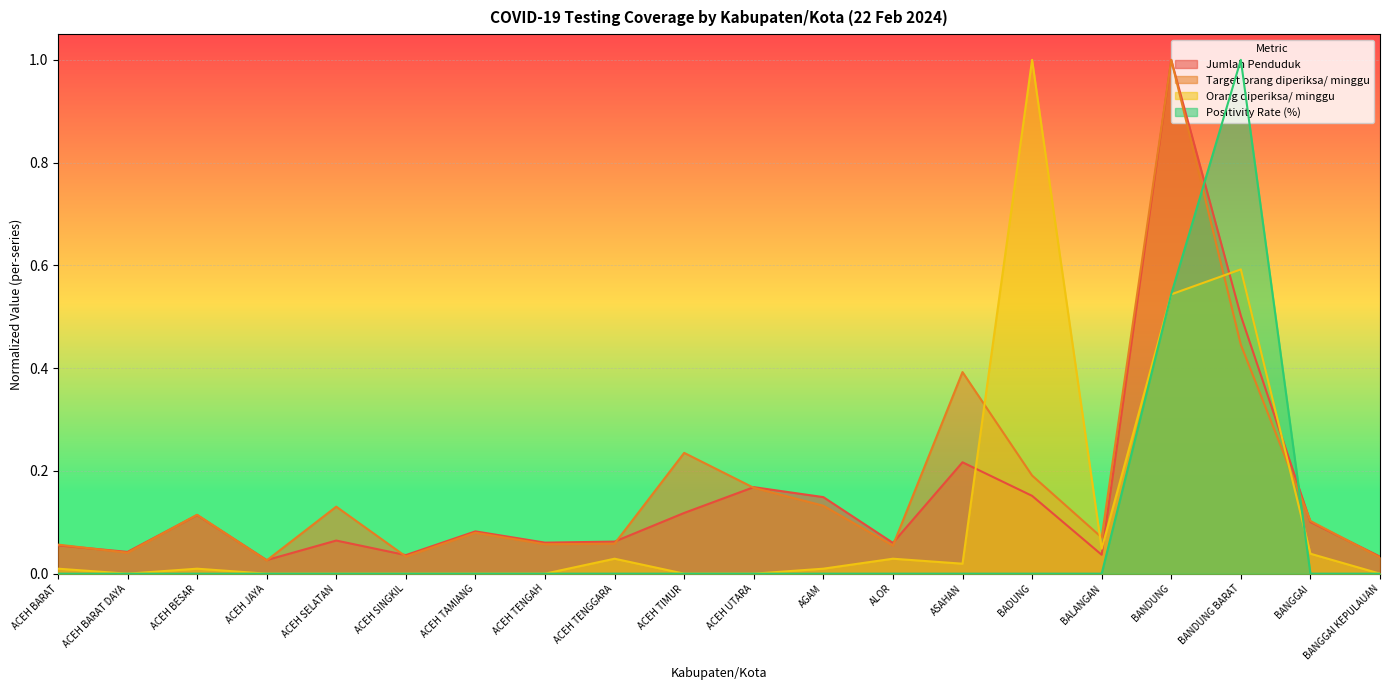

What is the label of the 17th point from the right?

ACEH JAYA